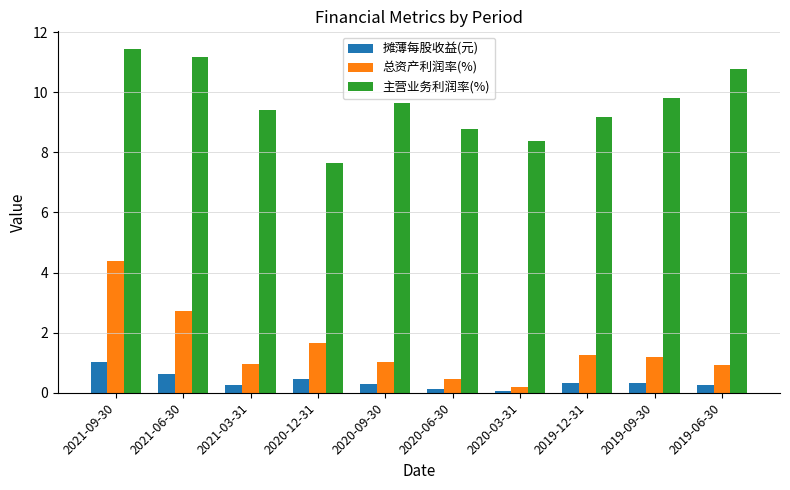

At which label does 摊薄每股收益(元) reach its peak?

2021-09-30